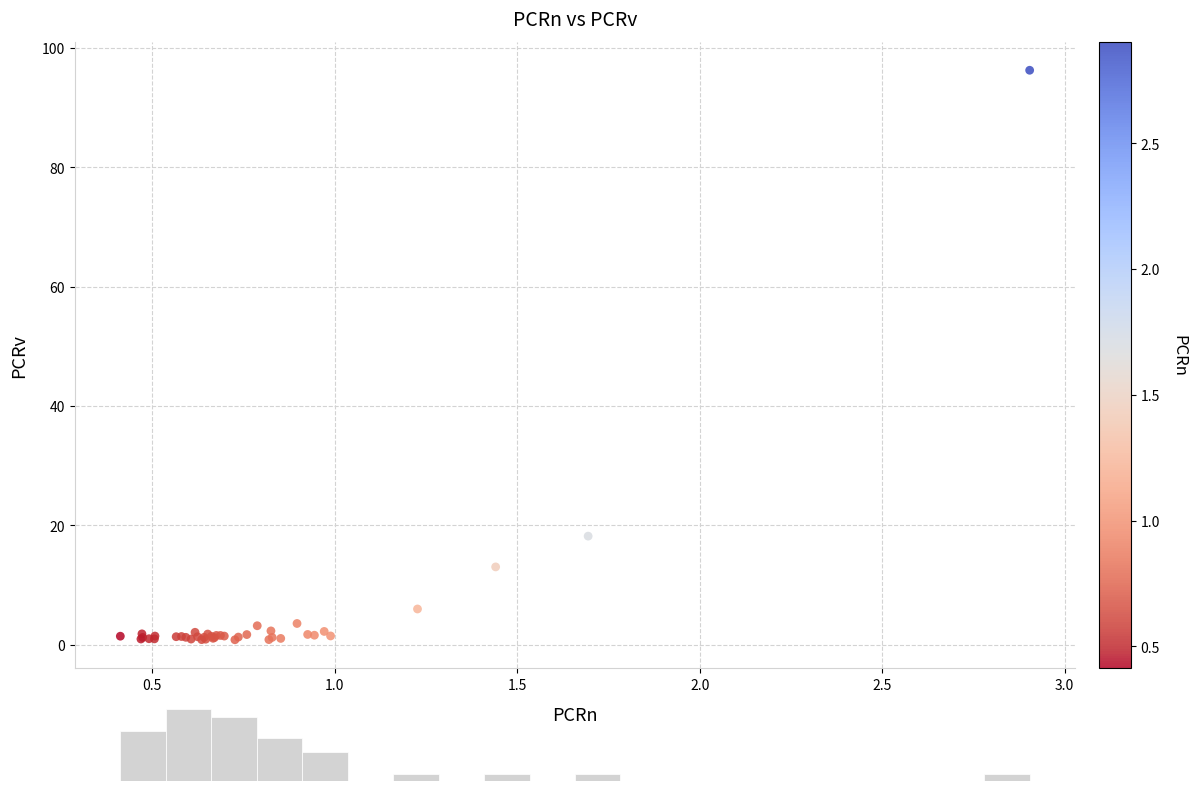

What Y value in the scatter plot is closest to 48?

18.2